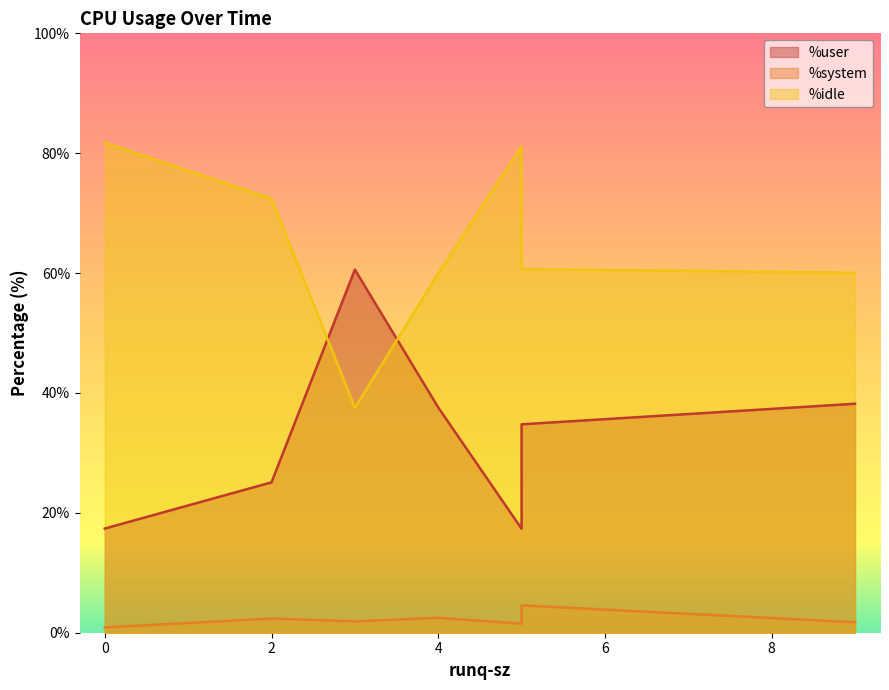

How many values in the %system series exceed 1?

6